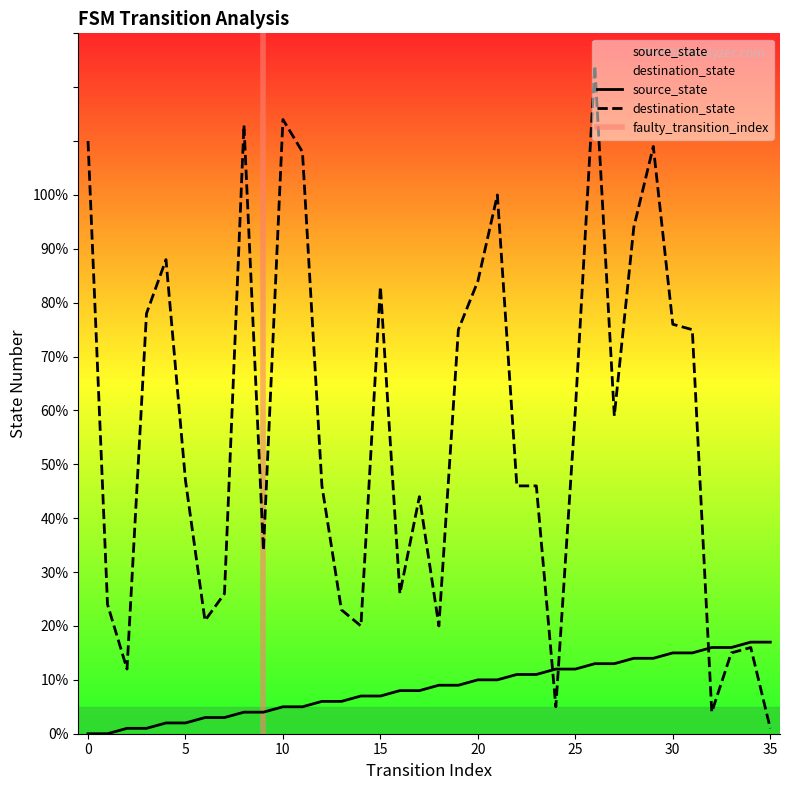

What is the value of the destination_state point at the 20th from the left?

75